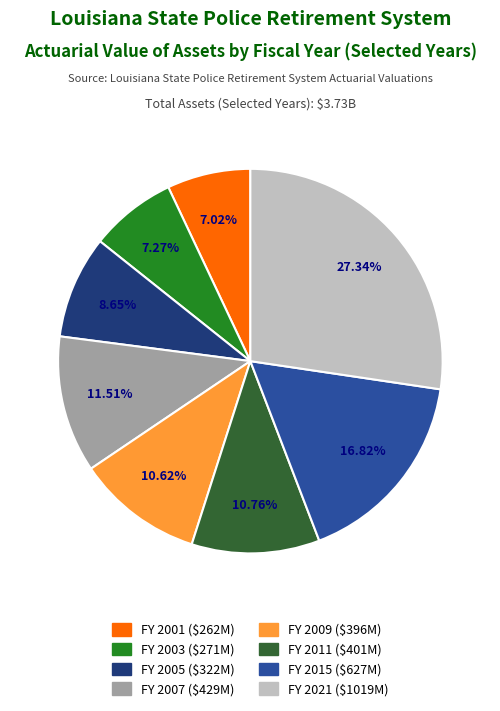

Is there any slice that represents more than half of the pie?

No